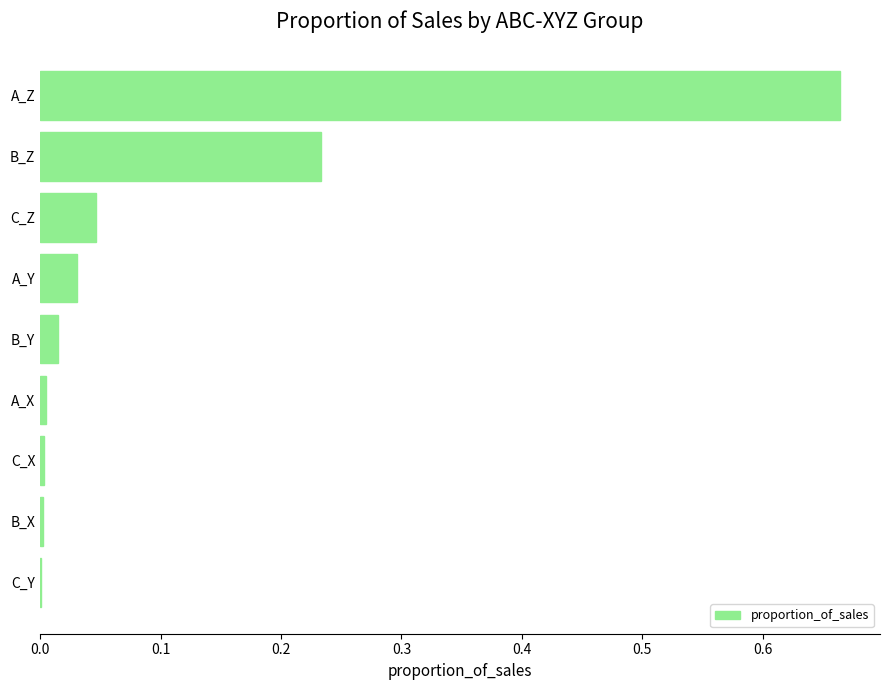

The chart shows a value of 0.0 at A_X. True or false?

True